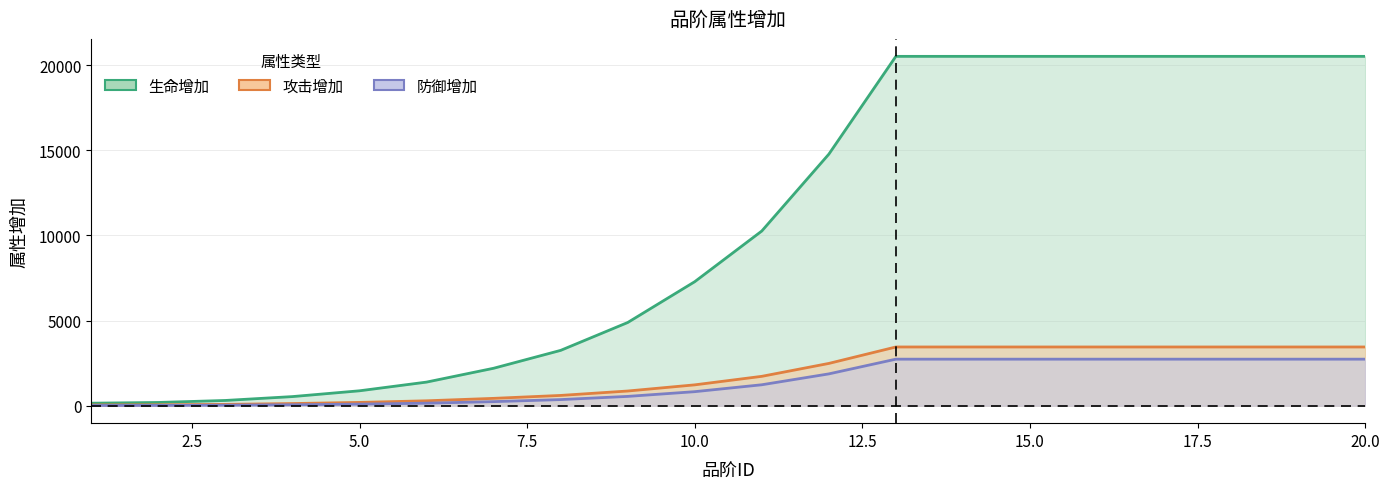

List the labels in order of 生命增加 value, smallest first.

1, 2, 3, 4, 5, 6, 7, 8, 9, 10, 11, 12, 13, 14, 15, 16, 17, 18, 19, 20